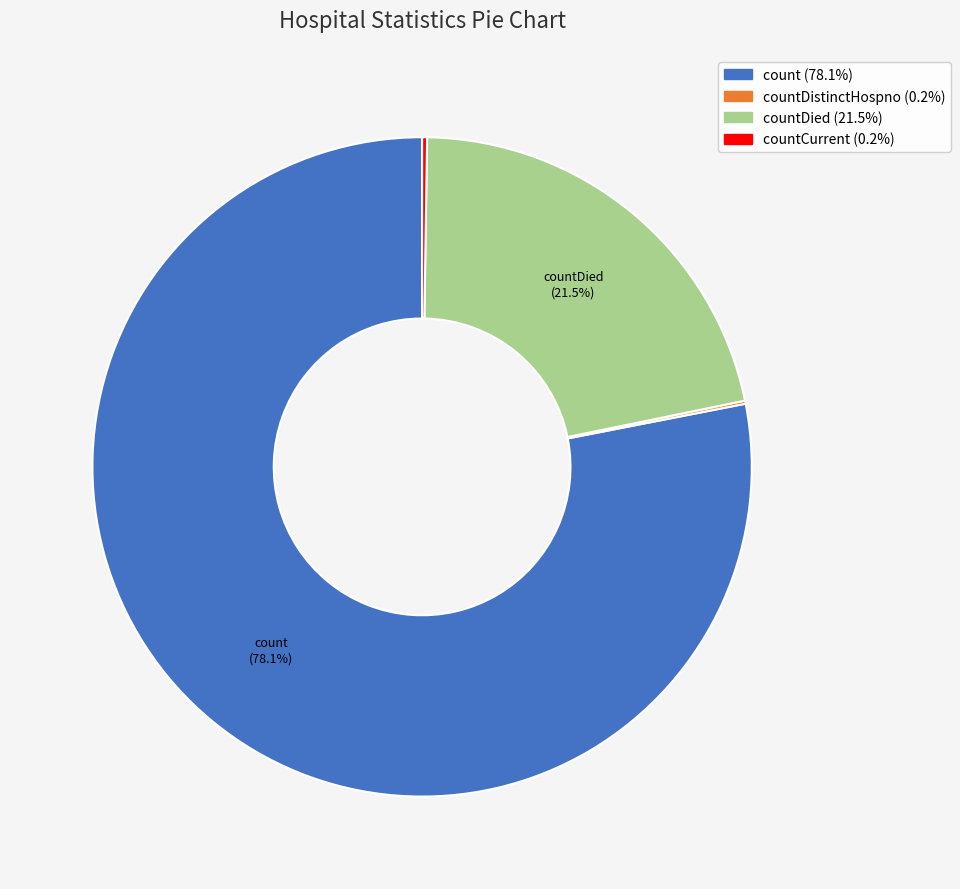

Does any single category account for the majority?

Yes